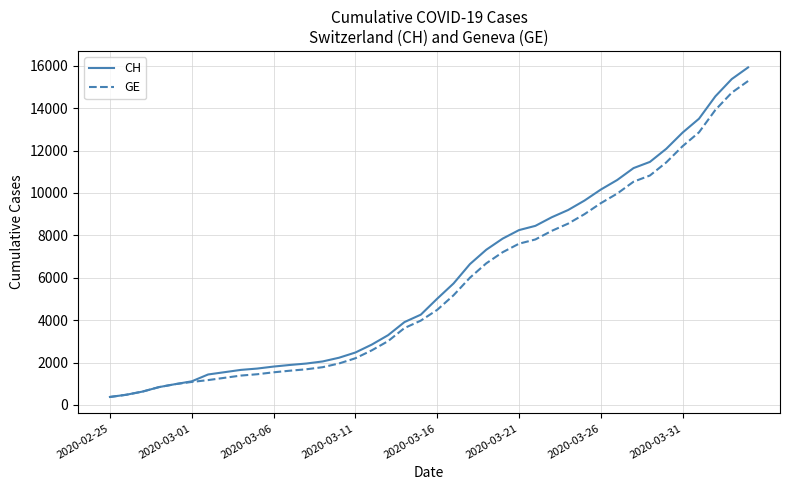

How many categories are shown in the chart?

40